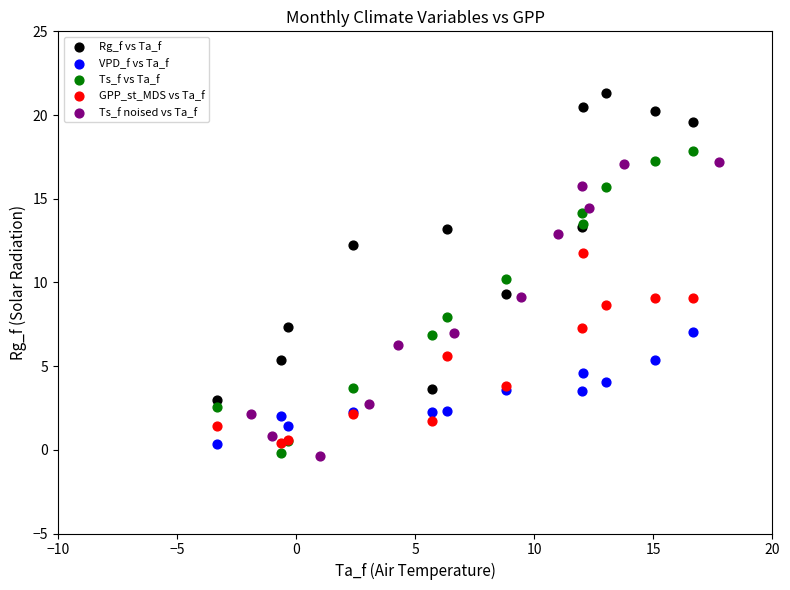

Which series reaches the maximum Y coordinate?

Rg_f vs Ta_f